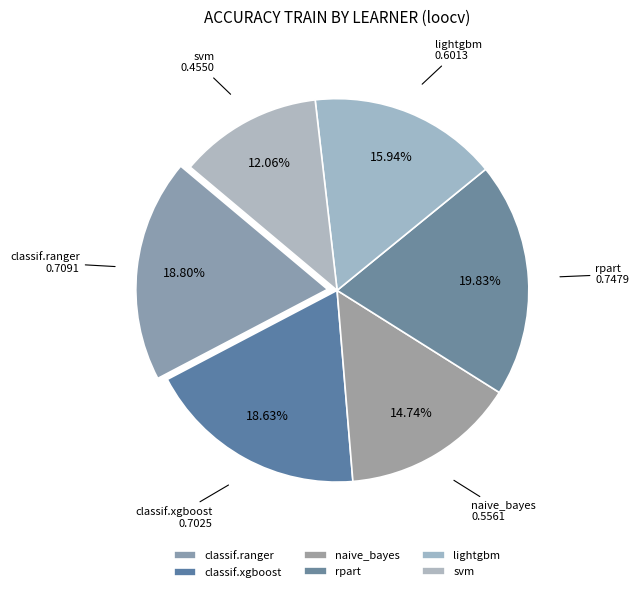

Is it true that classif.xgboost is 19% of the pie?

True